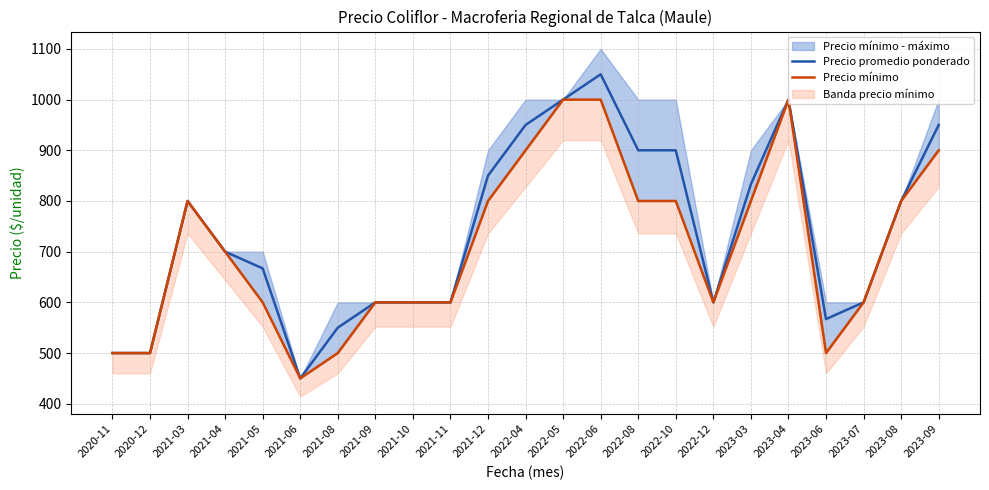

Where is Precio mínimo nearest to the value 725?

2021-04